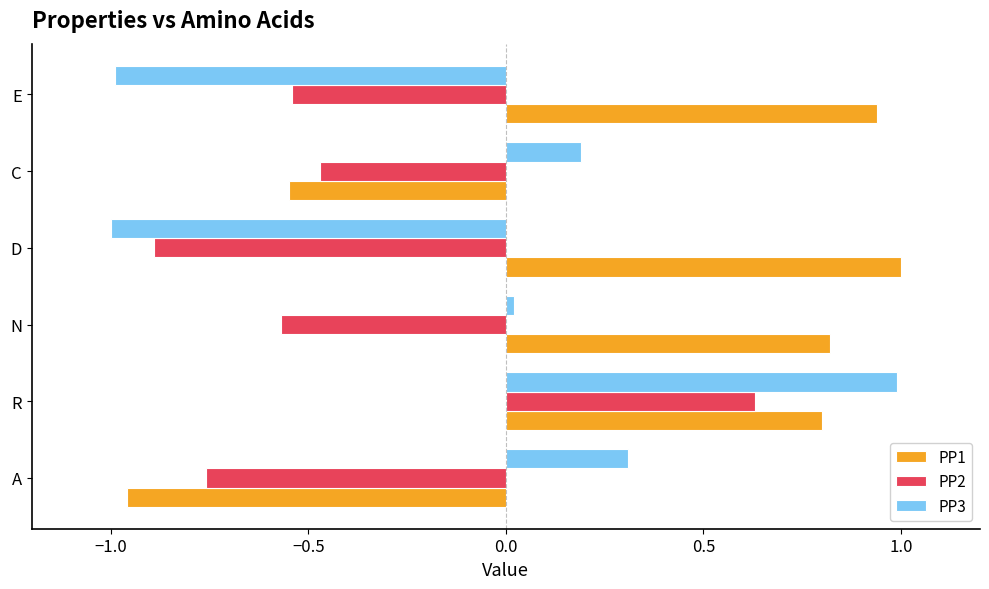

Is it true that PP1 equals 1.1 at R?

False